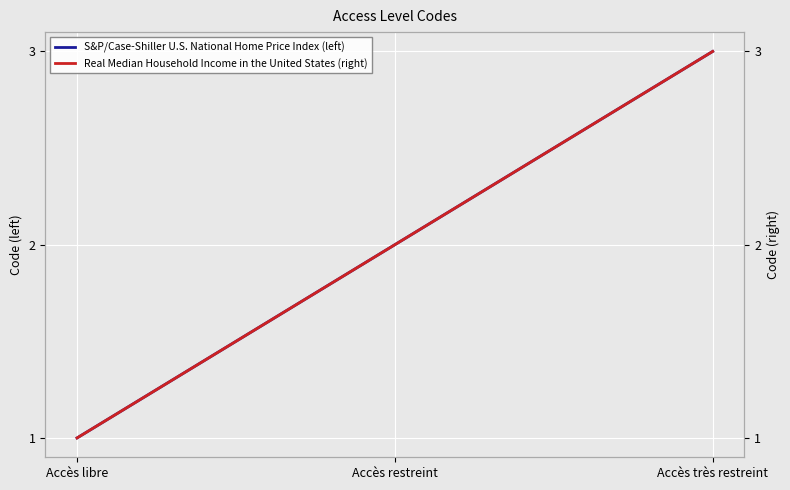

What are all the series names shown in the legend?

S&P/Case-Shiller U.S. National Home Price Index (left), Real Median Household Income in the United States (right)